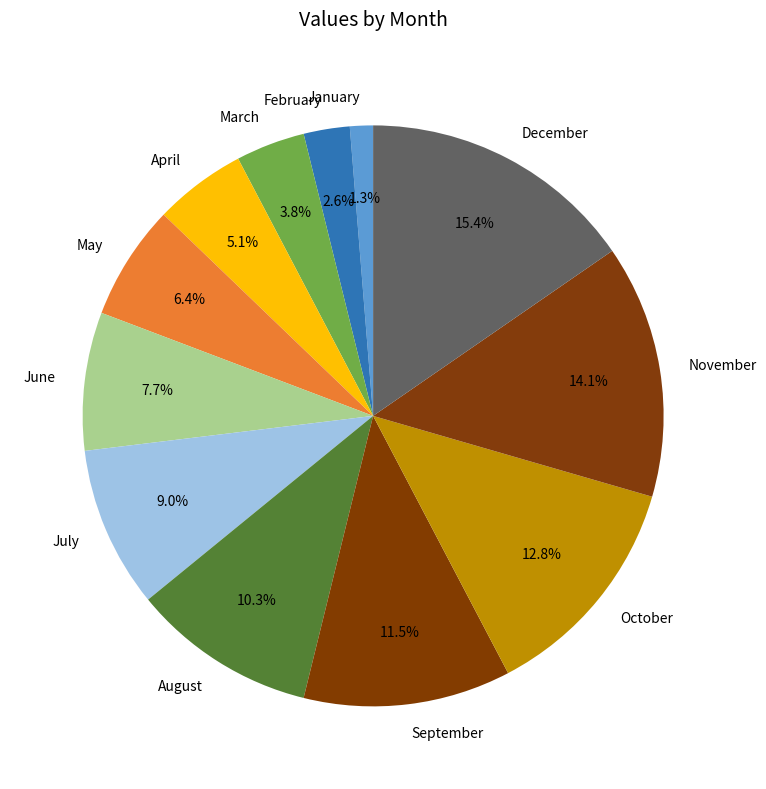

Approximately how many times larger is the value at September compared to November?

0.8